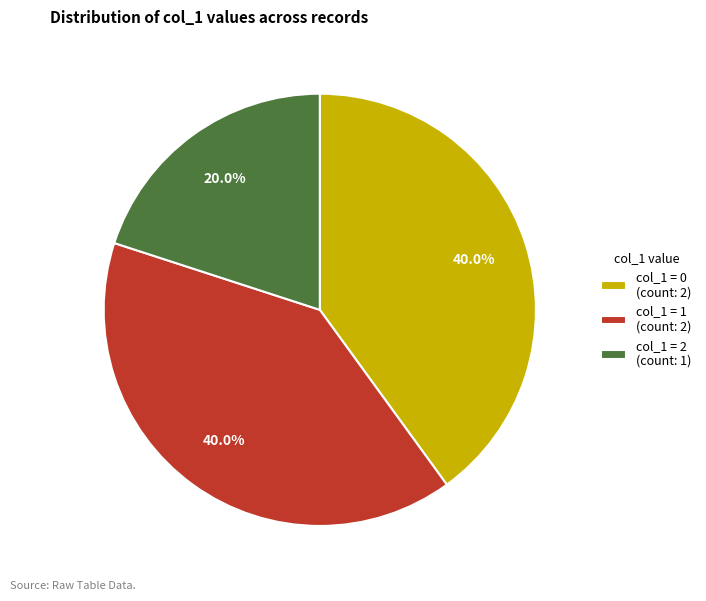

To the nearest percent, what is the average slice percentage?

33%